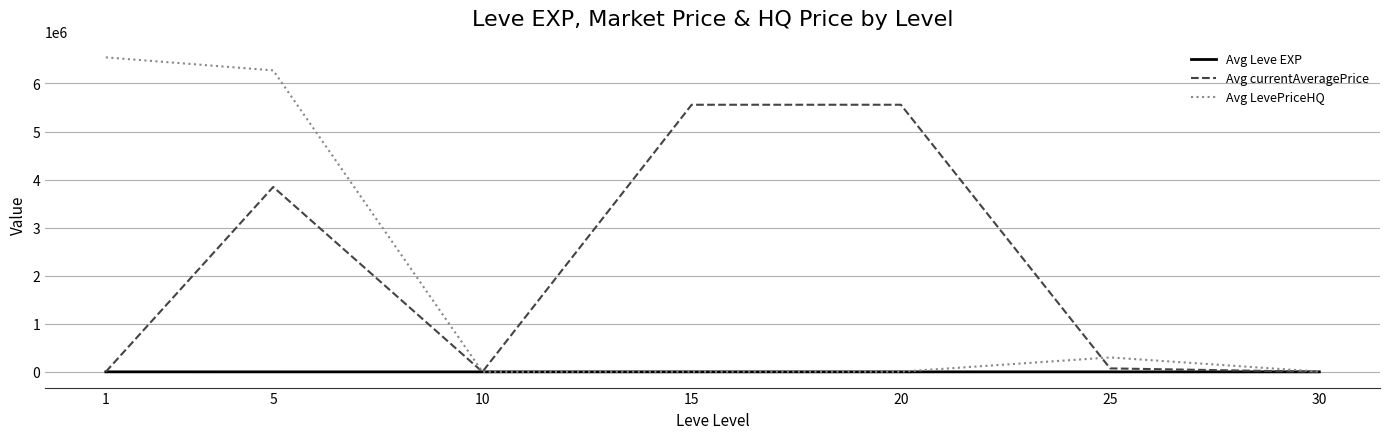

Does the chart display data point markers on the line(s)?

No